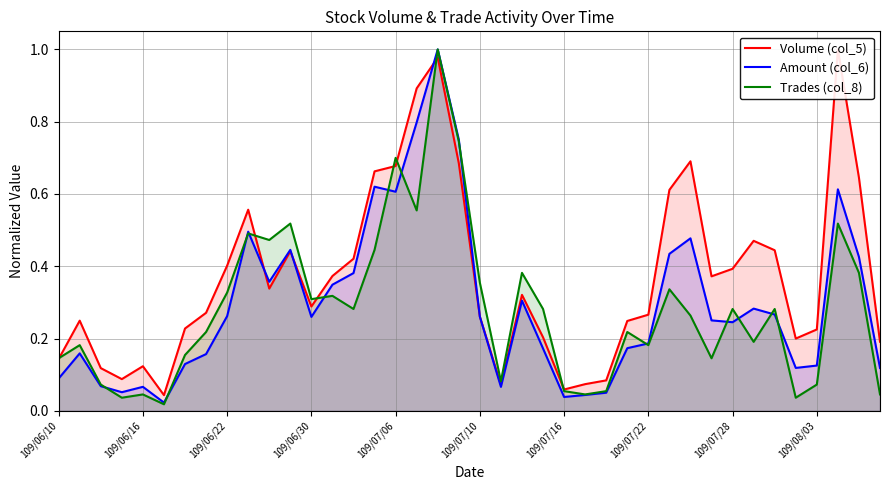

What is the maximum value for Amount (col_6)?

1.0